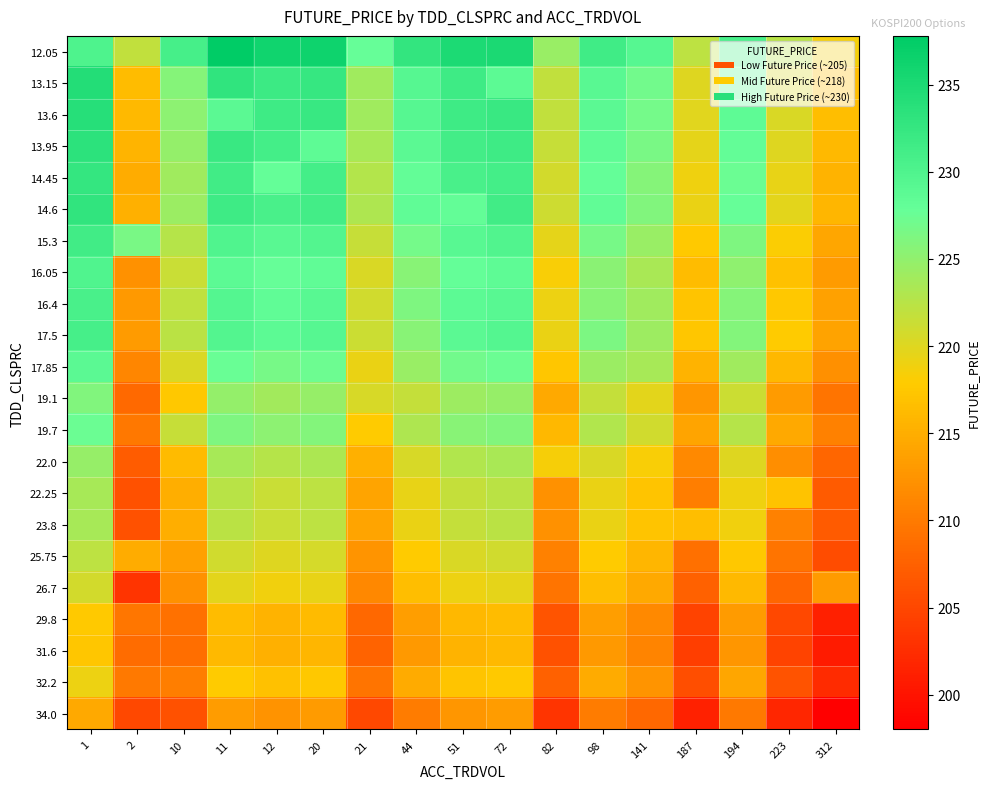

Reading left to right, extract all data points from this chart.

12.05: 1=230.1	2=221.9	10=230.9	11=237.8	12=236.2	20=236.3	21=227.7	44=232.7	51=234.8	72=235.0	82=224.5	98=231.5	141=229.3	187=222.2	194=230.8	223=222.5	312=218.7
13.15: 1=234.4	2=216.5	10=225.7	11=233.0	12=231.8	20=232.4	21=224.1	44=229.3	51=231.7	72=228.7	82=221.9	98=229.0	141=226.9	187=220.0	194=228.6	223=220.4	312=216.6
13.6: 1=233.9	2=216.1	10=225.3	11=228.8	12=231.7	20=232.2	21=224.0	44=229.2	51=231.6	72=232.1	82=221.8	98=228.9	141=226.8	187=219.9	194=228.5	223=220.3	312=216.5
13.95: 1=233.4	2=215.6	10=224.8	11=232.1	12=231.1	20=228.6	21=223.6	44=228.8	51=231.2	72=231.7	82=221.5	98=228.6	141=226.5	187=219.6	194=228.2	223=220.0	312=216.2
14.45: 1=232.6	2=214.9	10=224.0	11=231.3	12=227.8	20=231.0	21=222.9	44=228.1	51=230.5	72=231.0	82=220.8	98=227.9	141=225.8	187=218.9	194=227.5	223=219.4	312=215.5
14.6: 1=232.9	2=215.1	10=224.3	11=231.6	12=230.6	20=231.3	21=223.1	44=228.3	51=228.1	72=231.3	82=221.1	98=228.2	141=226.1	187=219.2	194=227.8	223=219.6	312=215.8
15.3: 1=231.3	2=226.6	10=222.7	11=230.0	12=229.0	20=229.7	21=221.5	44=226.8	51=229.2	72=229.7	82=219.5	98=226.6	141=224.6	187=217.7	194=226.2	223=218.1	312=214.3
16.05: 1=229.9	2=212.2	10=221.4	11=228.7	12=227.7	20=228.4	21=220.3	44=225.5	51=228.0	72=228.5	82=218.3	98=225.4	141=223.4	187=216.5	194=225.1	223=217.0	312=213.1
16.4: 1=230.6	2=212.9	10=222.1	11=229.4	12=228.4	20=229.1	21=221.0	44=226.2	51=228.6	72=229.2	82=219.0	98=225.6	141=224.0	187=217.1	194=225.7	223=217.6	312=213.7
17.5: 1=230.9	2=213.2	10=222.3	11=229.6	12=228.7	20=229.3	21=221.2	44=225.7	51=228.9	72=229.4	82=219.2	98=226.3	141=224.3	187=217.4	194=225.9	223=217.8	312=213.9
17.85: 1=228.9	2=211.2	10=220.3	11=227.6	12=226.7	20=227.4	21=219.2	44=224.5	51=226.9	72=227.5	82=217.3	98=224.4	141=223.5	187=215.4	194=224.0	223=215.9	312=212.0
19.1: 1=226.0	2=208.4	10=217.5	11=224.8	12=223.9	20=224.6	21=220.4	44=221.7	51=224.2	72=224.7	82=214.6	98=221.7	141=219.6	187=212.7	194=221.3	223=213.2	312=209.4
19.7: 1=227.5	2=209.8	10=221.5	11=226.2	12=225.3	20=226.0	21=217.9	44=223.1	51=225.5	72=226.1	82=215.9	98=223.0	141=221.0	187=214.1	194=222.6	223=214.5	312=210.7
22.0: 1=224.7	2=207.1	10=216.2	11=223.5	12=222.6	20=223.3	21=215.2	44=220.4	51=222.9	72=223.4	82=218.5	98=220.3	141=218.3	187=211.4	194=220.0	223=211.9	312=208.0
22.25: 1=223.6	2=205.9	10=215.1	11=222.4	12=221.5	20=222.2	21=214.1	44=219.3	51=221.8	72=222.3	82=212.2	98=219.3	141=217.2	187=210.4	194=218.9	223=217.0	312=206.9
23.8: 1=223.6	2=205.9	10=215.1	11=222.4	12=221.4	20=222.1	21=214.1	44=219.3	51=221.7	72=222.3	82=212.2	98=219.2	141=217.2	187=216.6	194=218.8	223=210.7	312=206.9
25.75: 1=222.2	2=214.8	10=213.6	11=220.9	12=220.0	20=220.7	21=212.6	44=217.8	51=220.3	72=220.9	82=210.7	98=217.8	141=215.8	187=208.9	194=217.4	223=209.4	312=205.5
26.7: 1=220.8	2=203.2	10=212.3	11=219.6	12=218.7	20=219.4	21=211.3	44=216.5	51=219.0	72=219.6	82=209.4	98=216.5	141=214.5	187=207.6	194=216.2	223=208.1	312=213.1
29.8: 1=217.7	2=209.6	10=209.1	11=216.5	12=215.5	20=216.3	21=208.2	44=213.4	51=215.9	72=216.5	82=206.3	98=213.4	141=211.4	187=204.5	194=213.1	223=205.0	312=201.2
31.6: 1=217.3	2=208.7	10=208.7	11=216.1	12=215.2	20=215.9	21=207.8	44=213.0	51=215.5	72=216.1	82=205.9	98=213.0	141=211.0	187=204.1	194=212.7	223=204.6	312=200.8
32.2: 1=219.0	2=209.9	10=210.4	11=217.8	12=216.8	20=217.5	21=209.4	44=214.7	51=217.1	72=217.7	82=207.6	98=214.6	141=212.6	187=205.7	194=214.3	223=206.2	312=202.3
34.0: 1=214.5	2=205.1	10=206.0	11=213.3	12=212.4	20=213.1	21=205.0	44=210.3	51=212.7	72=213.3	82=203.2	98=210.3	141=208.2	187=201.4	194=209.9	223=201.9	312=198.0